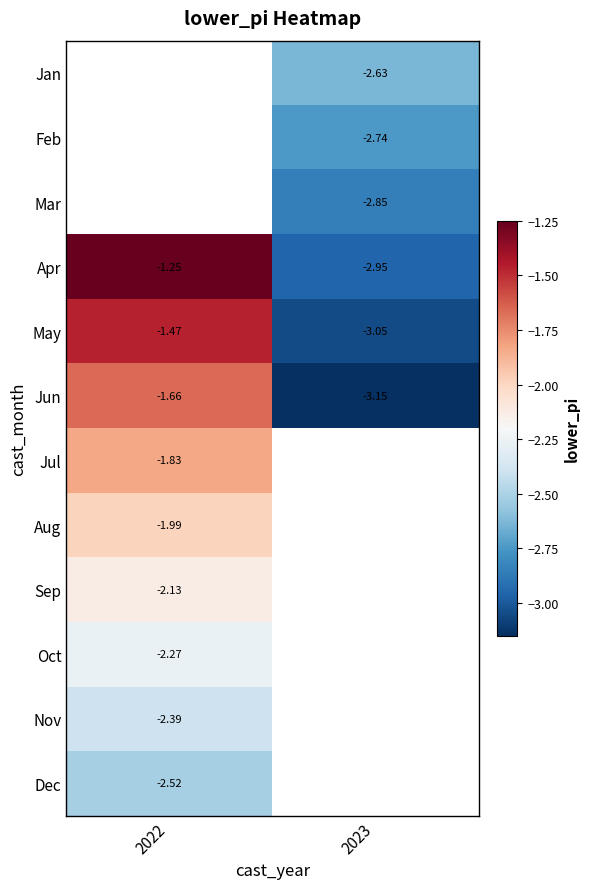

Is the value of Jul at 2022 greater than the value of May at 2023?

Yes